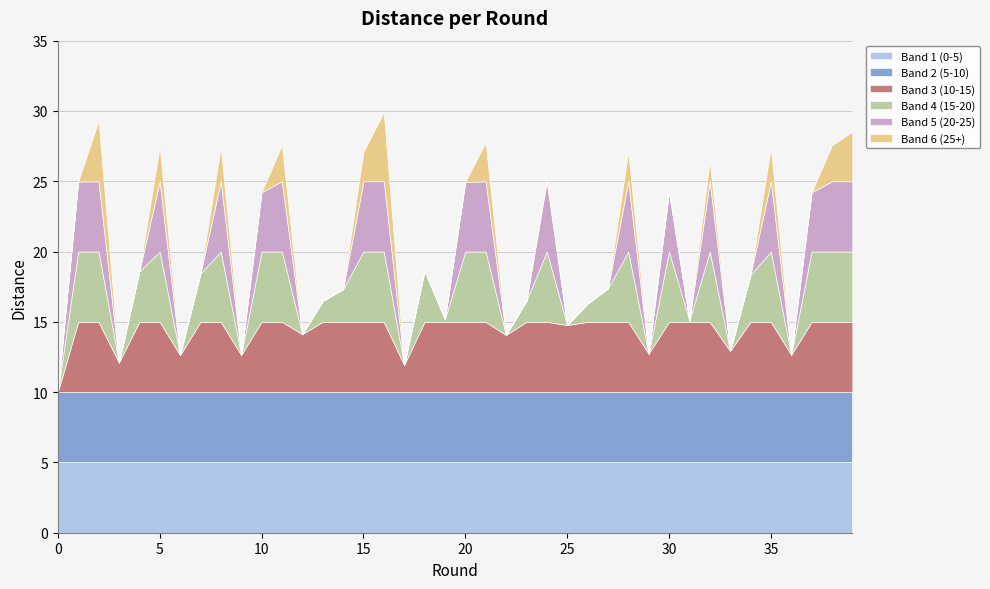

The chart shows a value of 18.8 at 3. True or false?

False